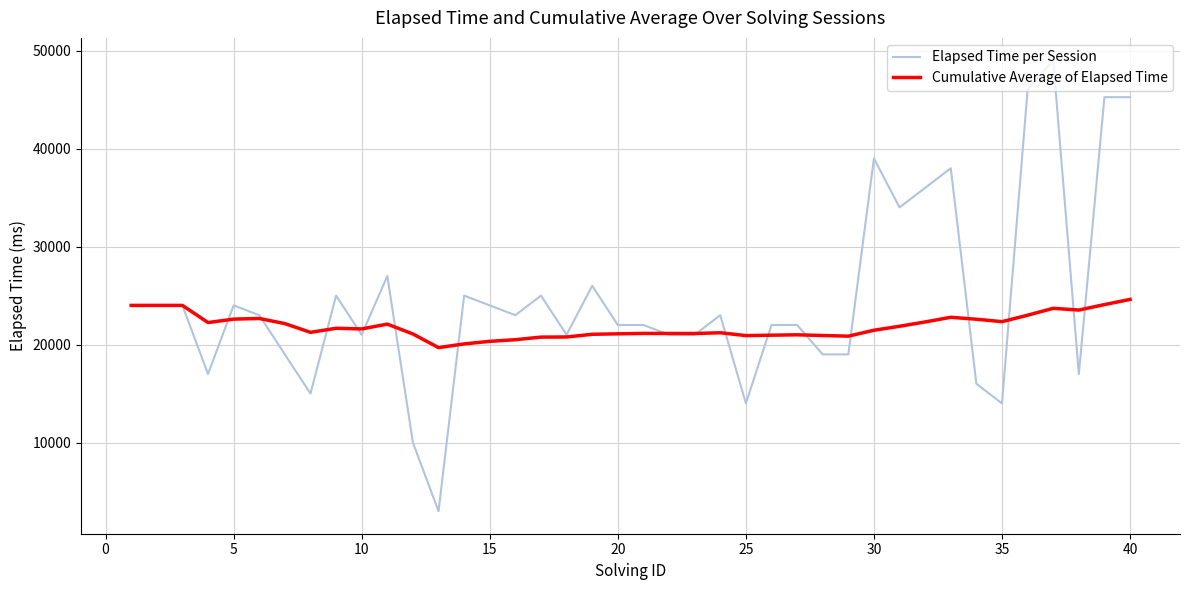

Rank the series by their average value, from highest to lowest.

Elapsed Time per Session, Cumulative Average of Elapsed Time